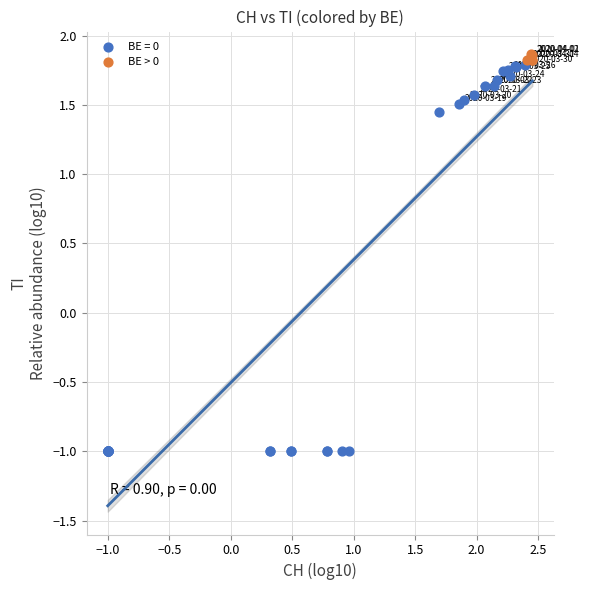

Which series has the widest spread of Y values?

BE = 0